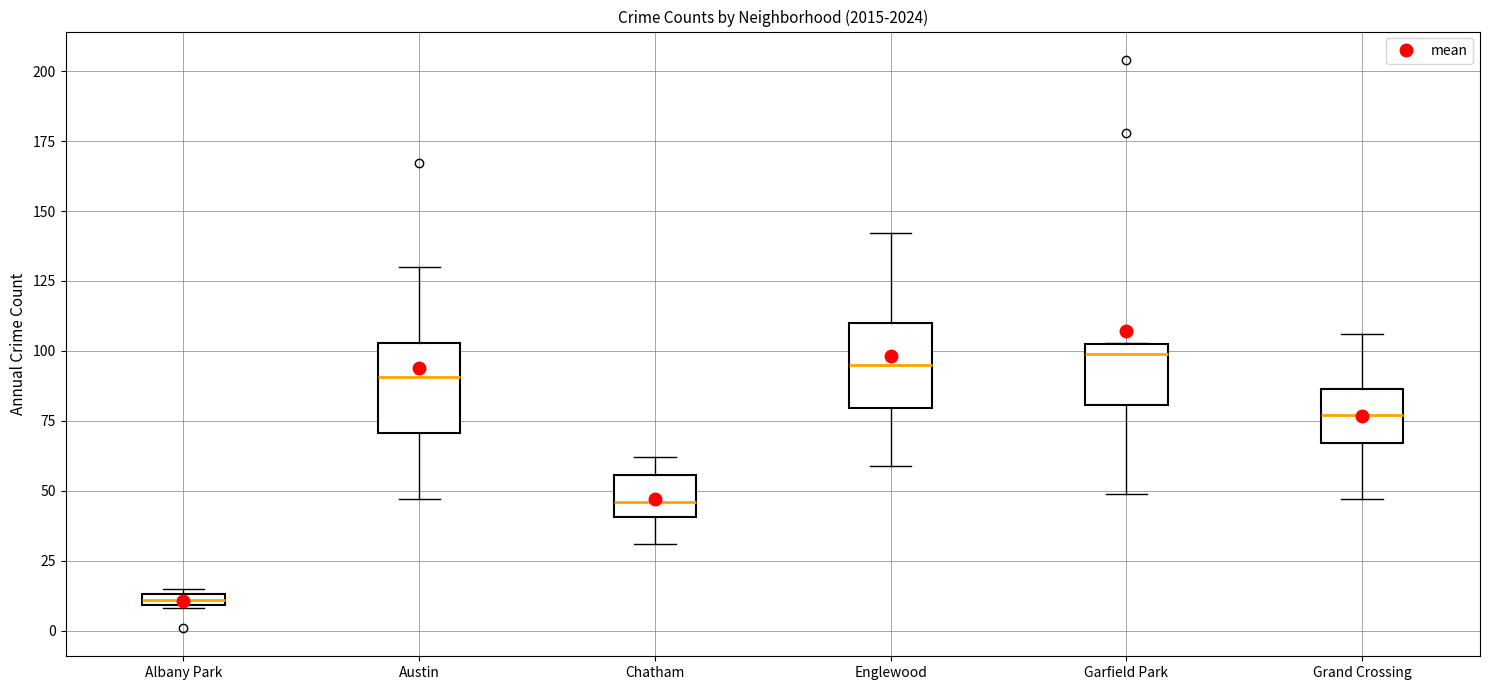

Where is the upper edge of the box for Austin on the y-axis? The values are not printed on the chart, so give them approximately, as read against the axis.

105